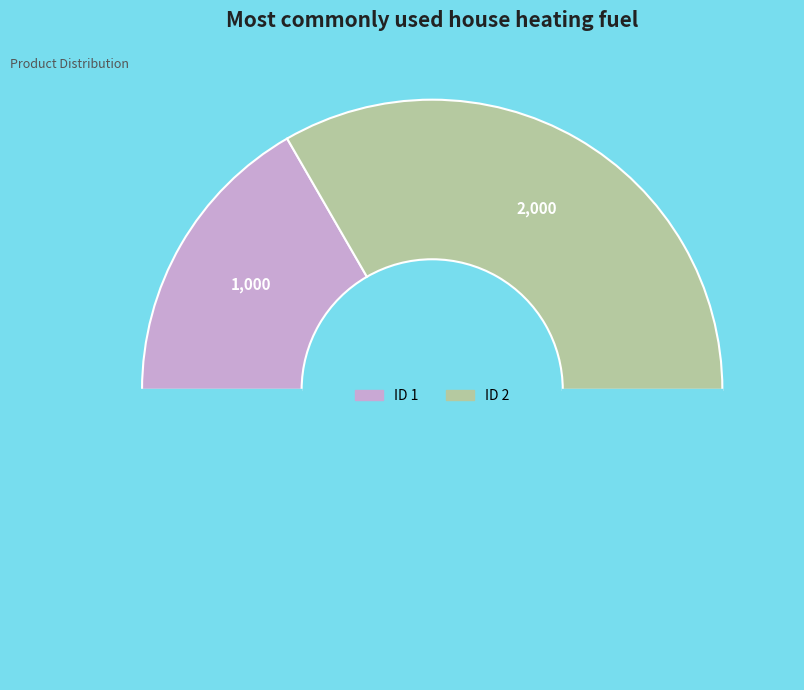

Which category has the smallest portion of the pie?

1